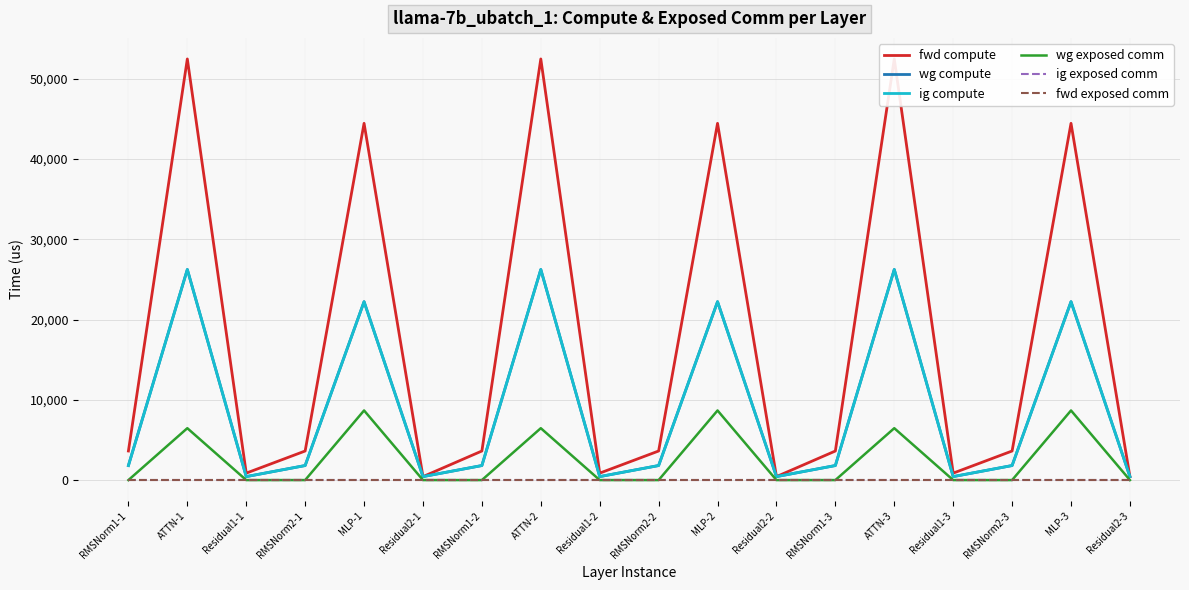

What is the greatest value displayed?

52463.2